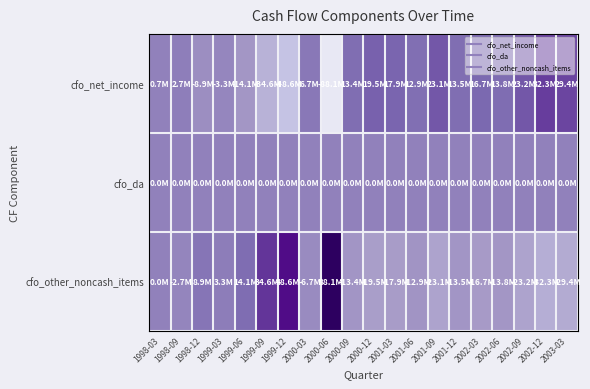

Reading left to right, transcribe all the data shown in this chart.

cfo_net_income: 1998-03=685387.6	1998-09=2741550.3	1998-12=-8910039.2	1999-03=-3295939.0	1999-06=-14093942.1	1999-09=-34557820.7	1999-12=-48610687.2	2000-03=6749257.2	2000-06=-88075993.7	2000-09=13352927.7	2000-12=19485288.4	2001-03=17921382.6	2001-06=12883711.8	2001-09=23113060.0	2001-12=13494254.6	2002-03=16700624.8	2002-06=13769986.1	2002-09=23182170.2	2002-12=32265727.9	2003-03=29360353.4
cfo_da: 1998-03=0.0	1998-09=0.0	1998-12=0.0	1999-03=0.0	1999-06=0.0	1999-09=0.0	1999-12=0.0	2000-03=0.0	2000-06=0.0	2000-09=0.0	2000-12=0.0	2001-03=0.0	2001-06=0.0	2001-09=0.0	2001-12=0.0	2002-03=0.0	2002-06=0.0	2002-09=0.0	2002-12=0.0	2003-03=0.0
cfo_other_noncash_items: 1998-03=0.0	1998-09=-2741550.3	1998-12=8910039.2	1999-03=3295939.0	1999-06=14093942.1	1999-09=34557820.7	1999-12=48610687.2	2000-03=-6749257.2	2000-06=88075993.7	2000-09=-13352927.7	2000-12=-19485288.4	2001-03=-17921382.6	2001-06=-12883711.8	2001-09=-23113060.0	2001-12=-13494254.6	2002-03=-16700624.8	2002-06=-13769986.1	2002-09=-23182170.2	2002-12=-32265727.9	2003-03=-29360353.4